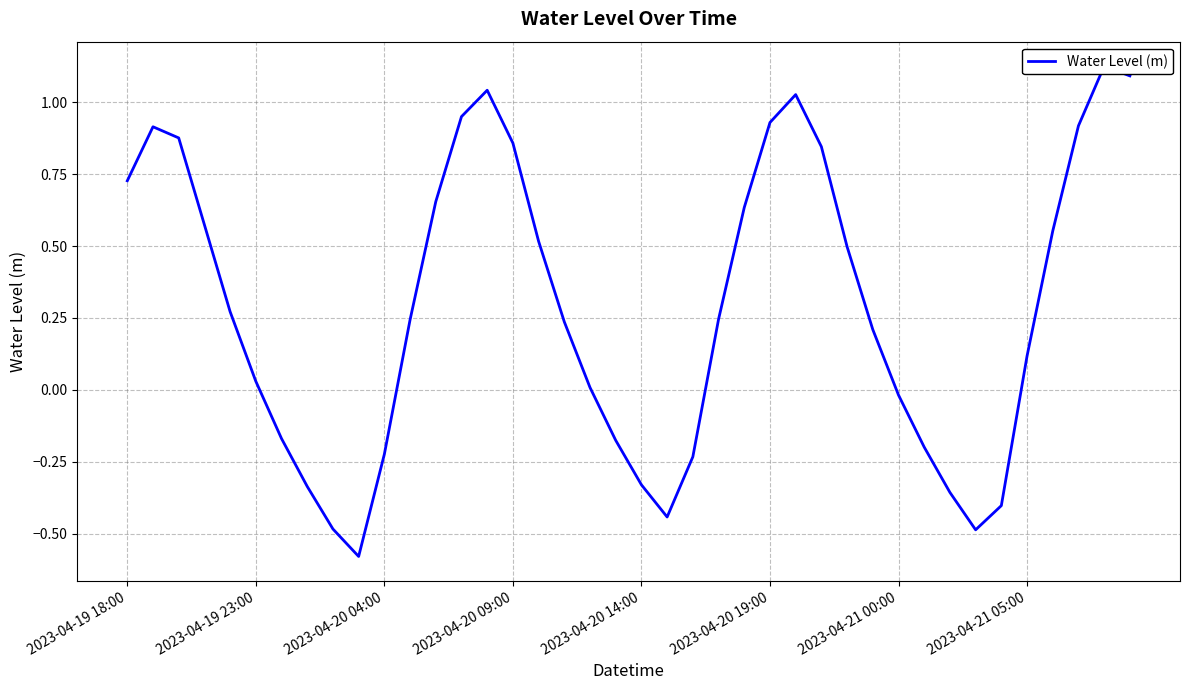

How many interior local peaks (higher than both neighbors) does the data have?

4